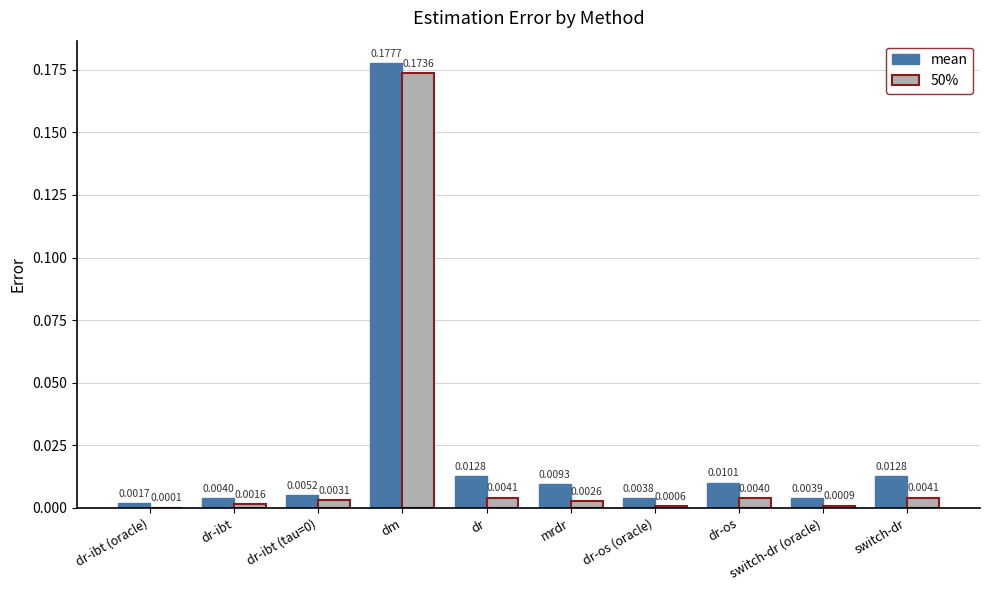

What are all the series names shown in the legend?

mean, 50%